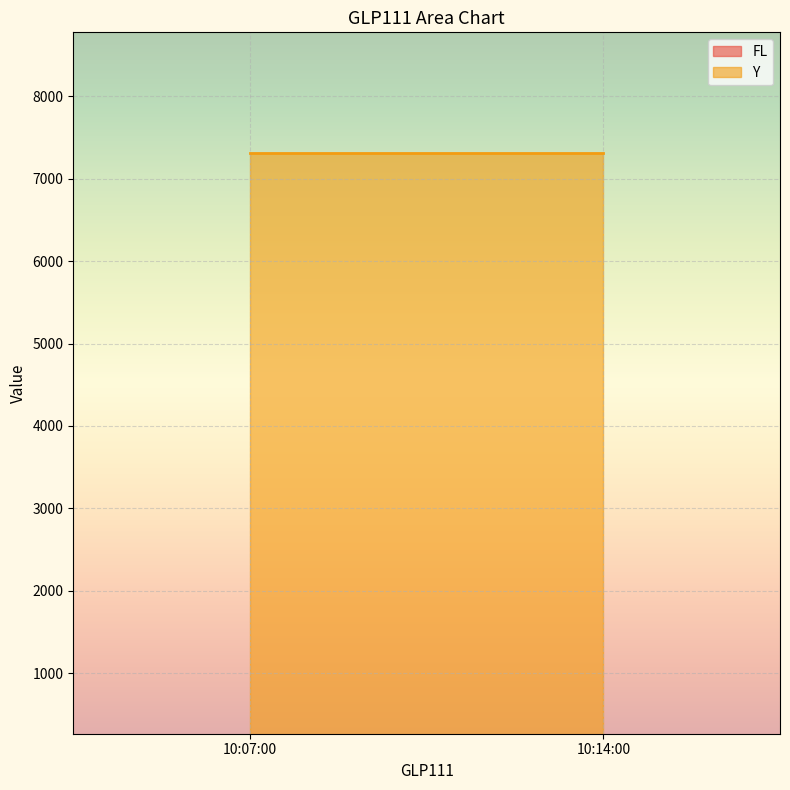

Between 10:07:00 and 10:14:00, which is larger?

10:07:00